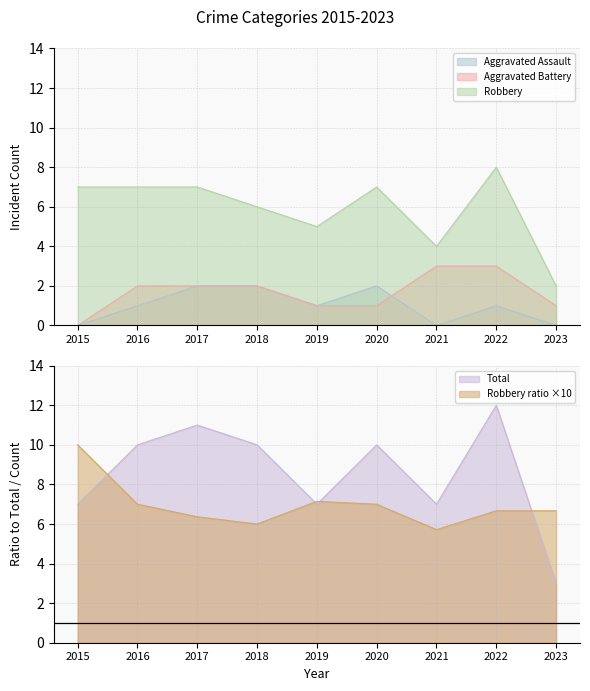

Is it true that Robbery equals 2 at 2023?

True